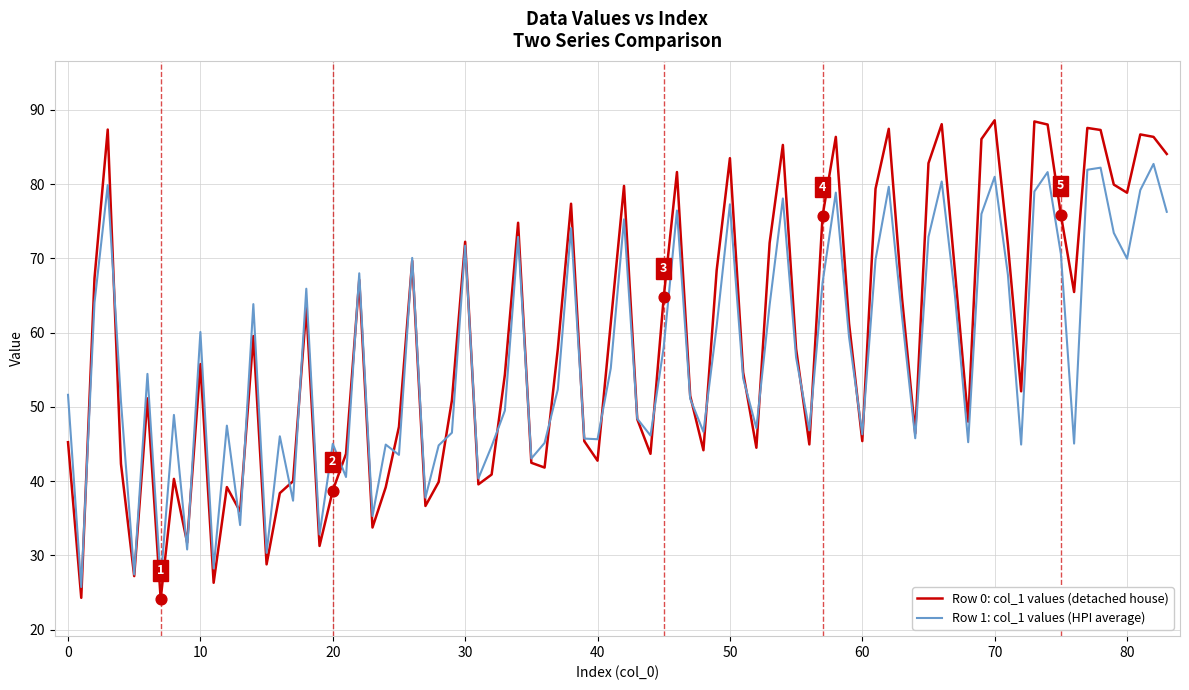

Rank the series by their maximum value, from lowest to highest.

Row 1: col_1 values (HPI average), Row 0: col_1 values (detached house)